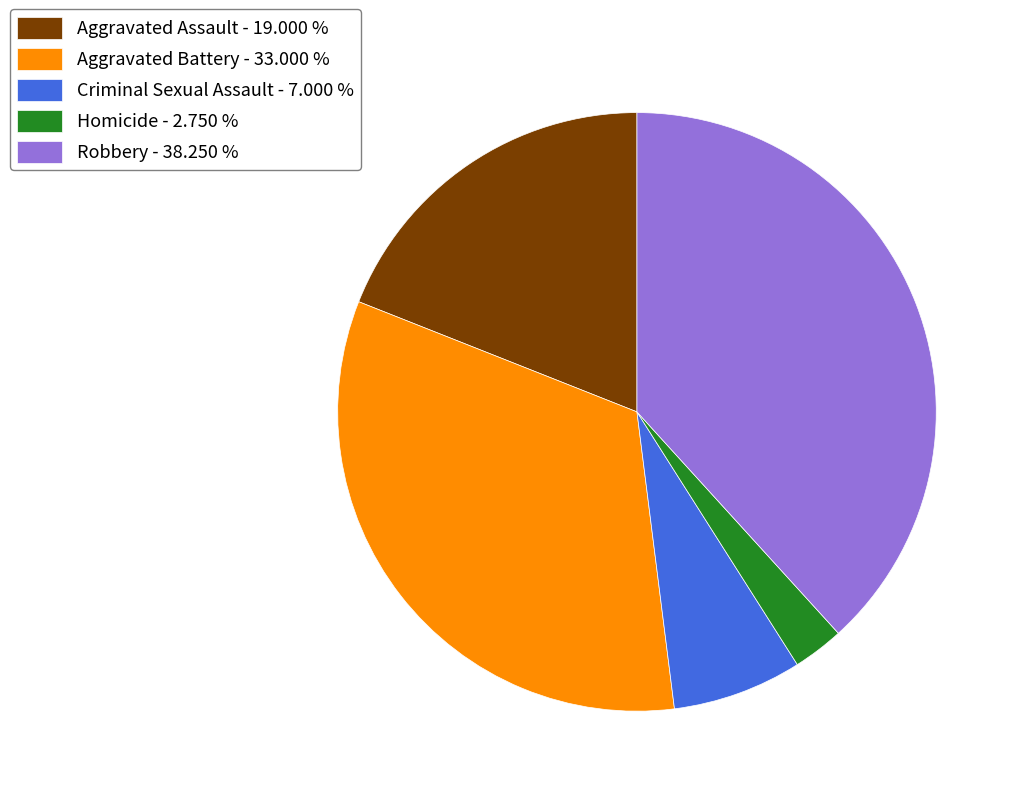

What is the ratio of the value at Robbery - 38.250 % to the value at Homicide - 2.750 %?

13.9